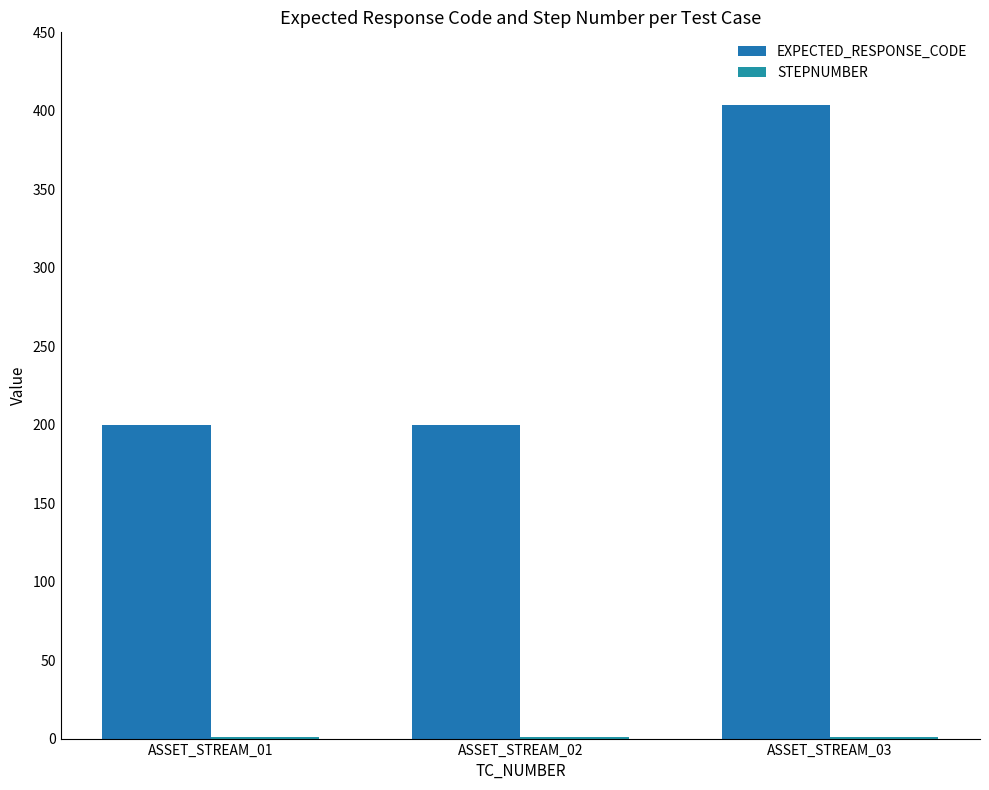

Which series has the widest spread of values?

EXPECTED_RESPONSE_CODE